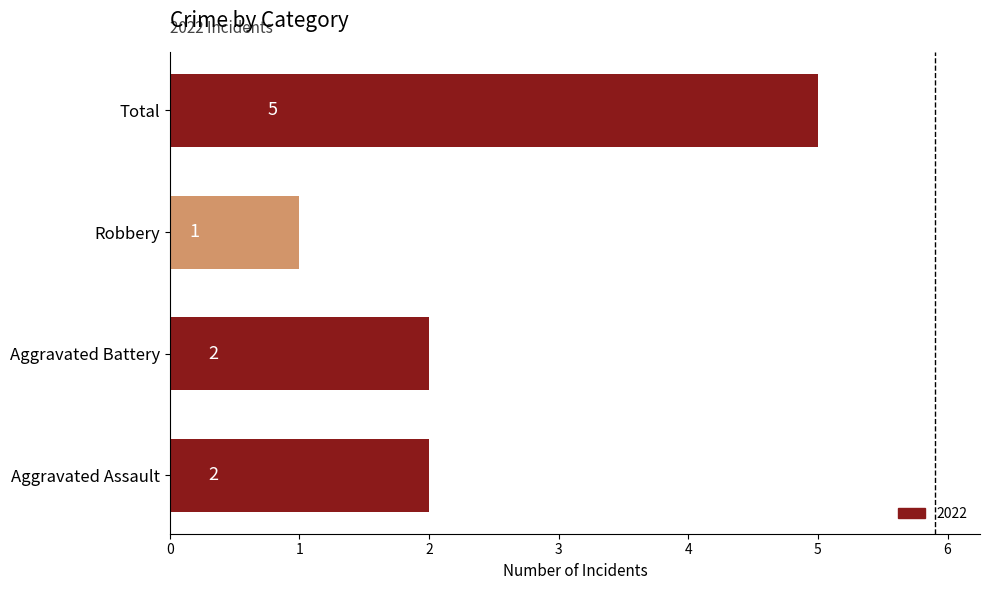

Does the chart contain stacked bars?

No